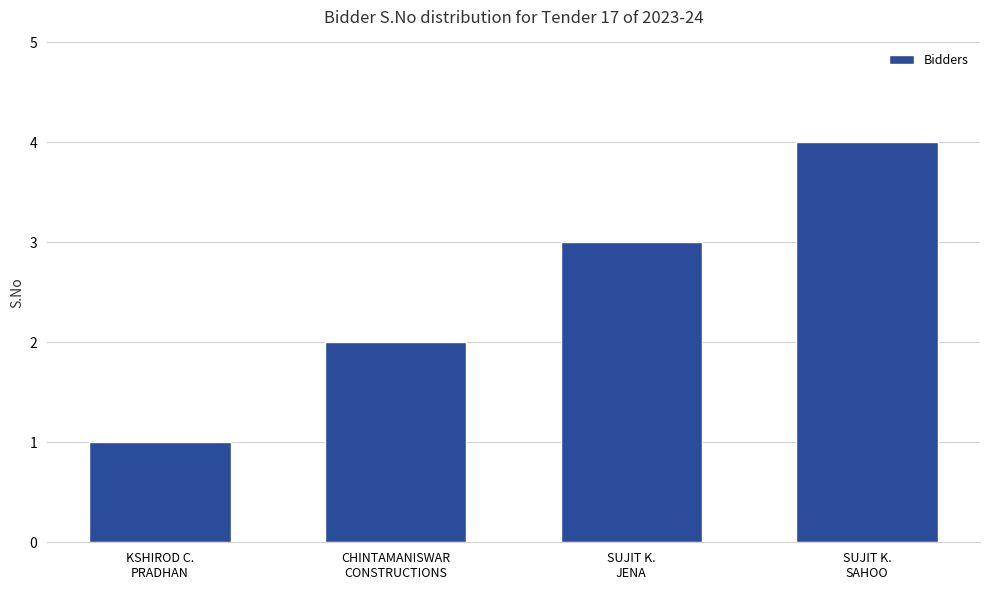

Reading left to right, transcribe all the data shown in this chart.

KSHIROD C.
PRADHAN=1	CHINTAMANISWAR
CONSTRUCTIONS=2	SUJIT K.
JENA=3	SUJIT K.
SAHOO=4